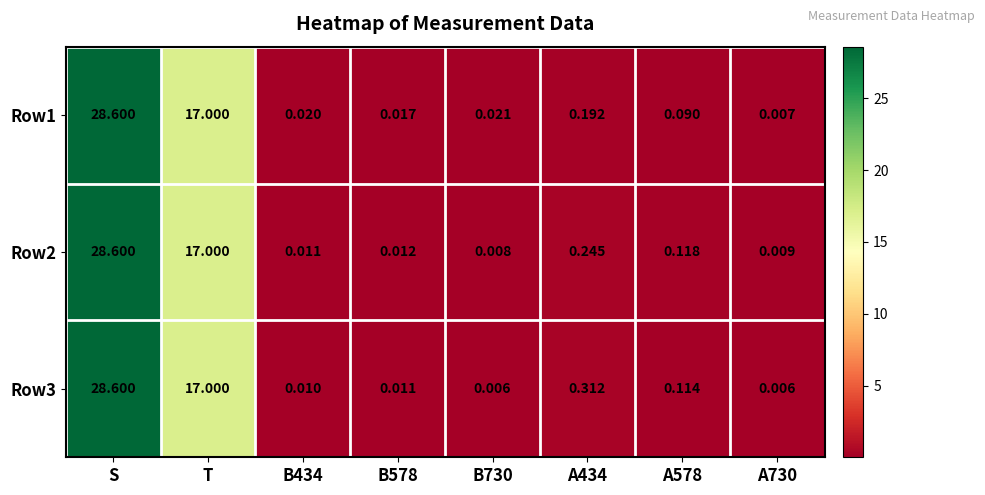

Which category has the highest value across all series?

S